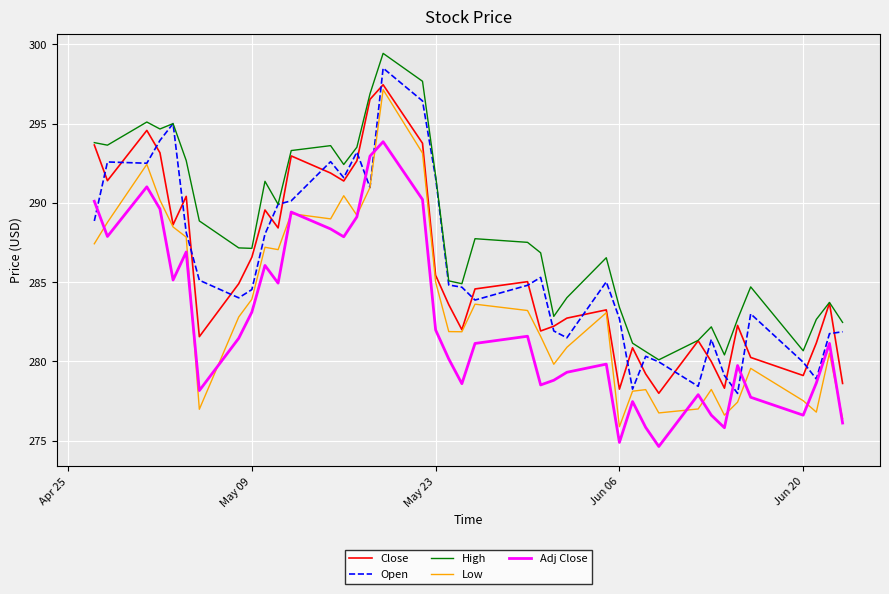

Is this an area chart (filled region under the line)?

No